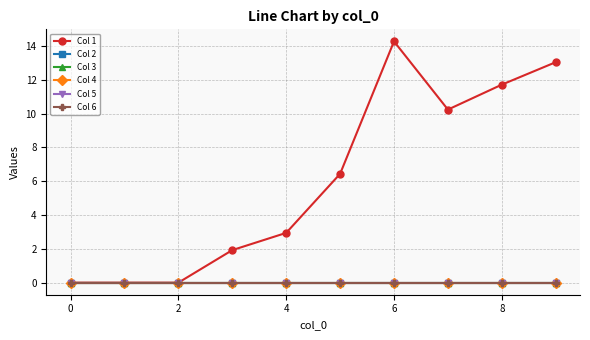

Is this an area chart (filled region under the line)?

No